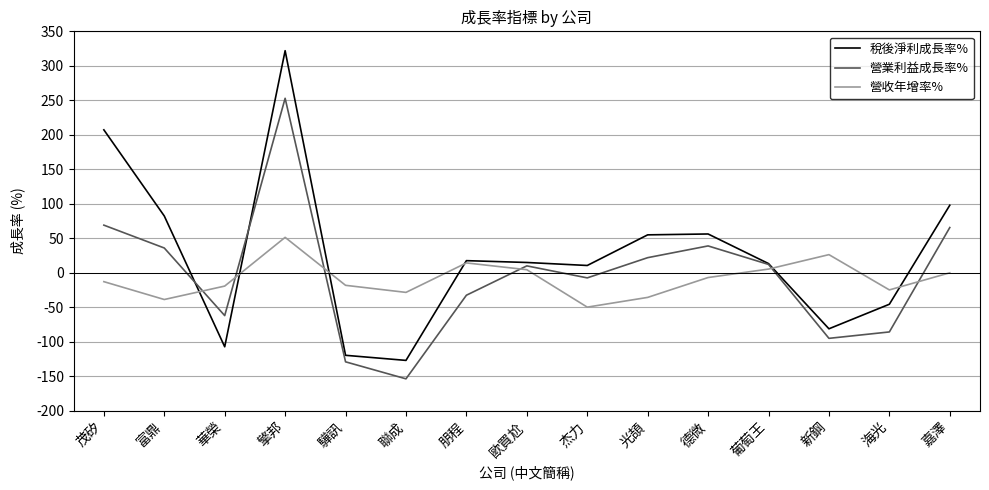

In 營業利益成長率%, how many points are higher than both neighbors (excluding endpoints)?

3